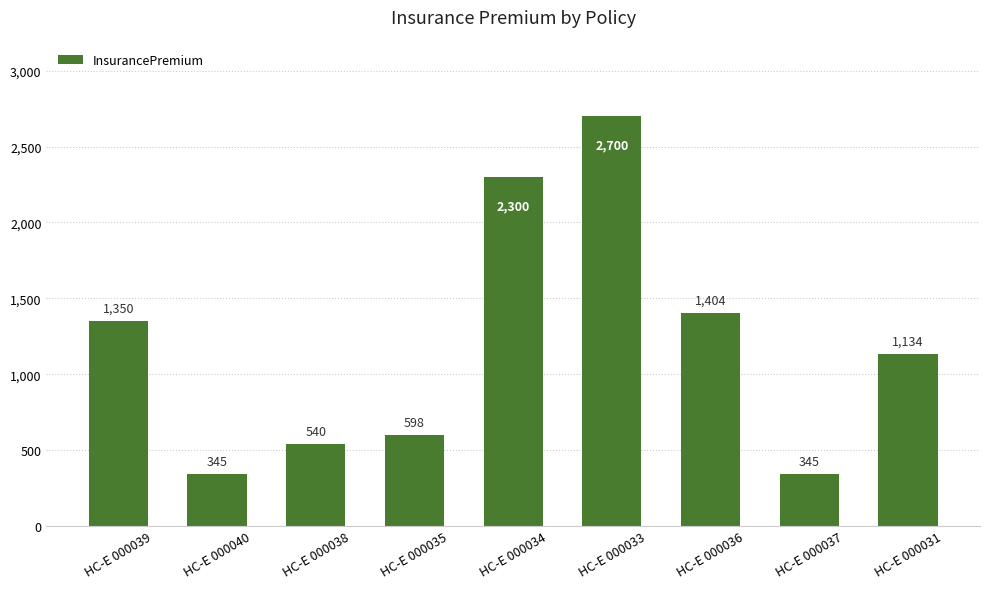

What position from the left is НС-Е 000036?

7